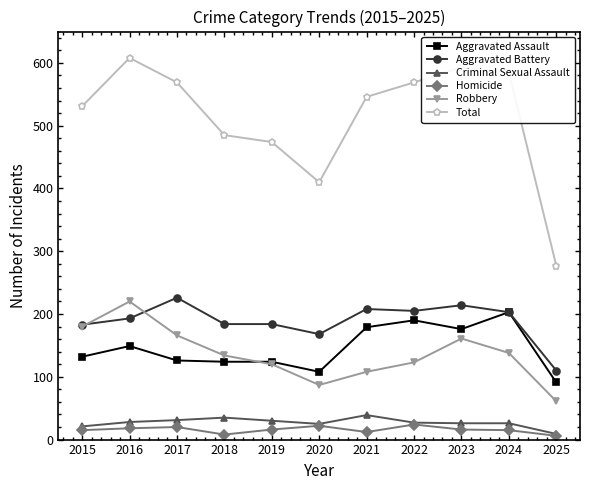

What is the difference between the second highest and second lowest values in the Criminal Sexual Assault series?

14